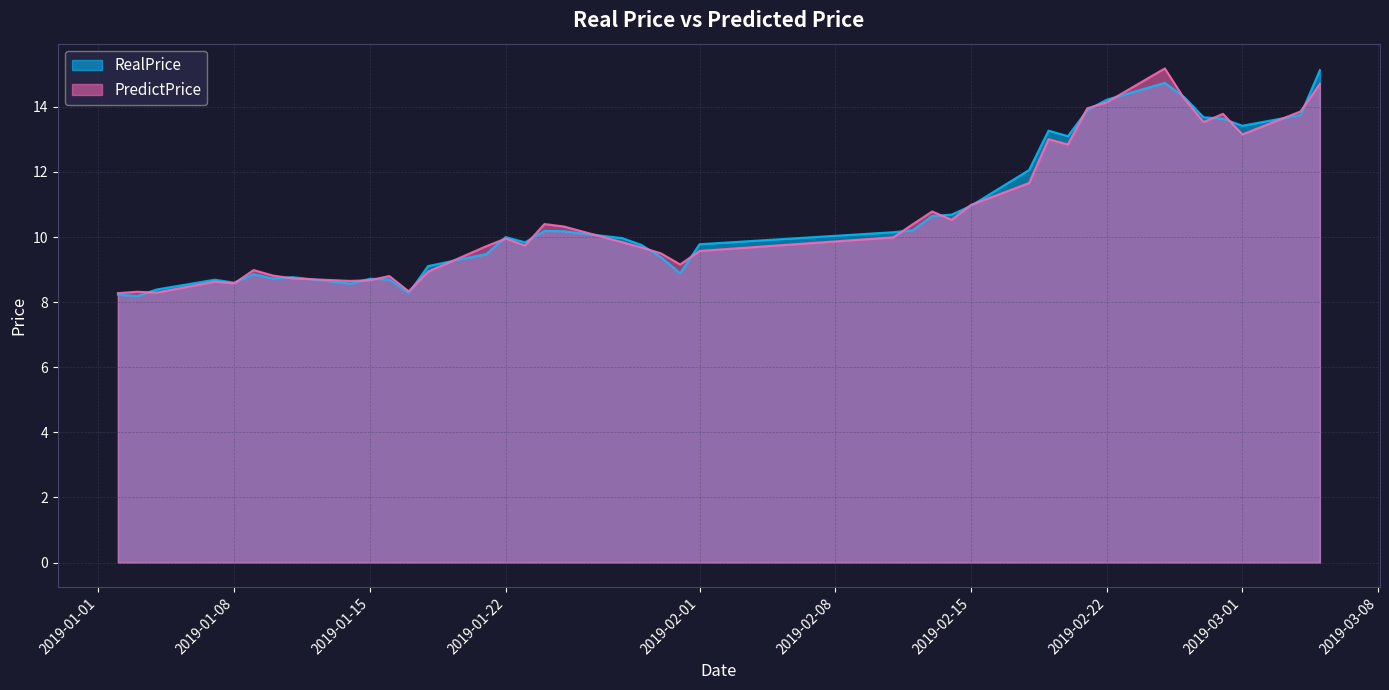

Which series ends up on top after the final intersection of PredictPrice and RealPrice?

RealPrice